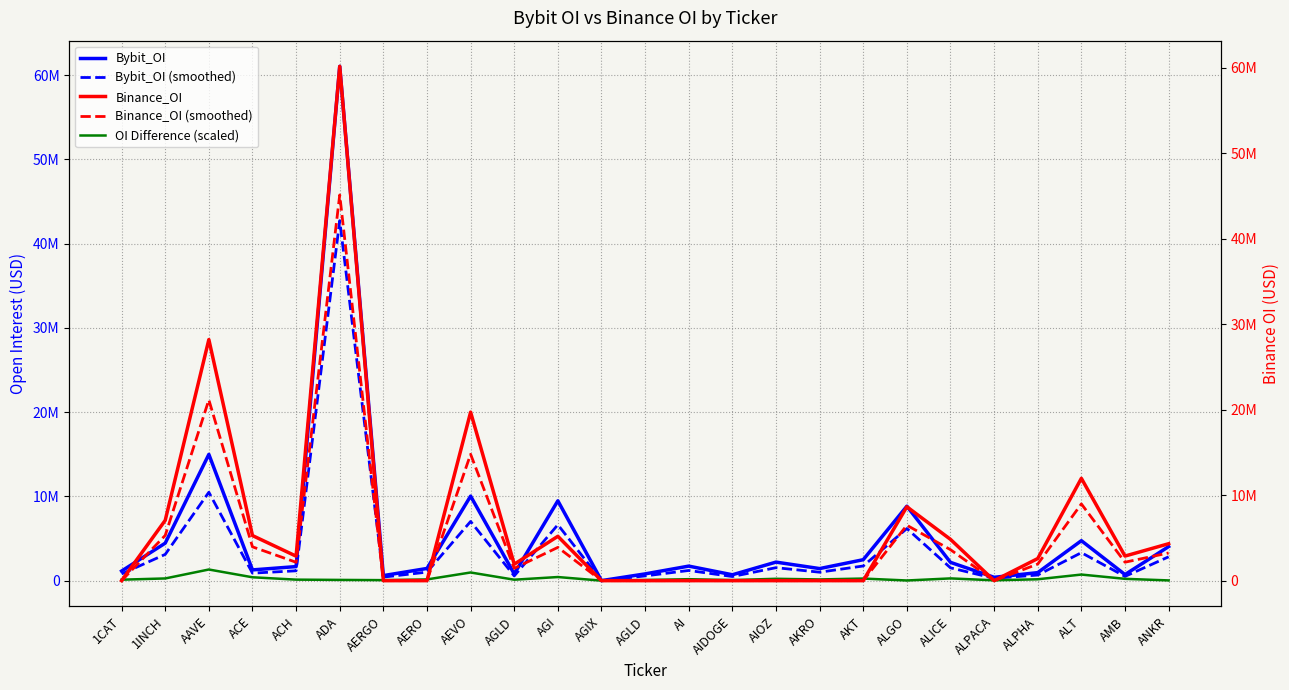

What is the maximum value shown in the chart?

61047597.0